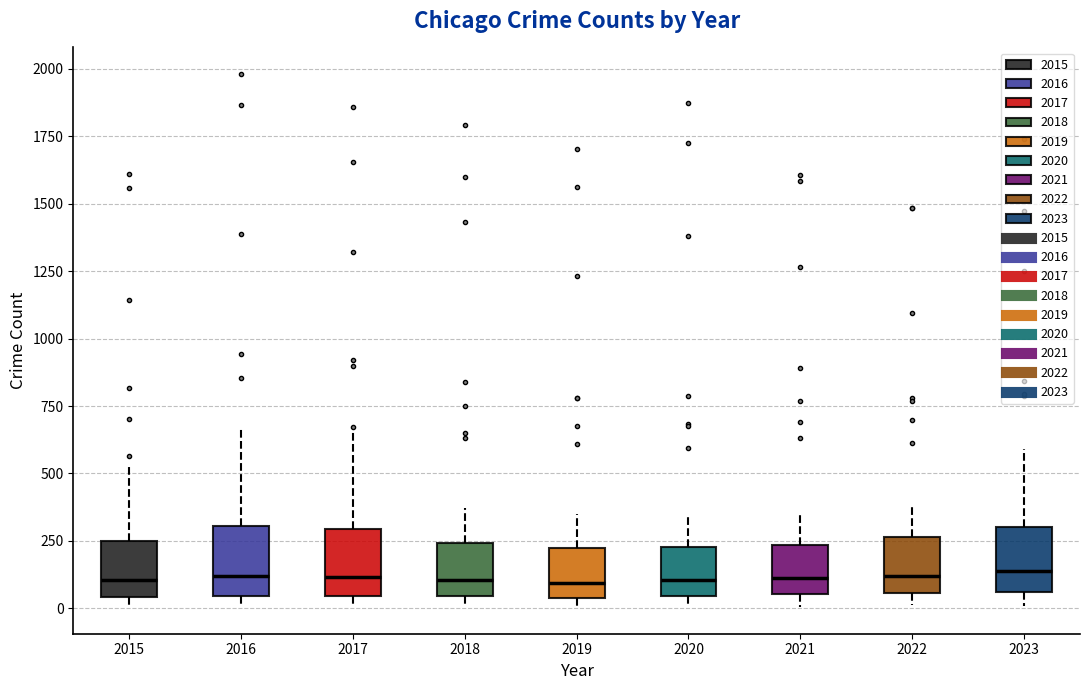

Reading left to right, transcribe this box plot: for each box, give where its median line is, the range the box spans, and where its two whiskers end, as read against the y-axis. The values are not printed on the chart, so give them approximately, as read against the axis.

2015: median 100, box 50 to 250, whiskers 0 to 550
2016: median 100, box 50 to 300, whiskers 0 to 650
2017: median 100, box 50 to 300, whiskers 0 to 650
2018: median 100, box 50 to 250, whiskers 0 to 350
2019: median 100, box 50 to 200, whiskers 0 to 350
2020: median 100, box 50 to 250, whiskers 0 to 350
2021: median 100, box 50 to 250, whiskers 0 to 350
2022: median 100, box 50 to 250, whiskers 0 to 400
2023: median 150, box 50 to 300, whiskers 0 to 600